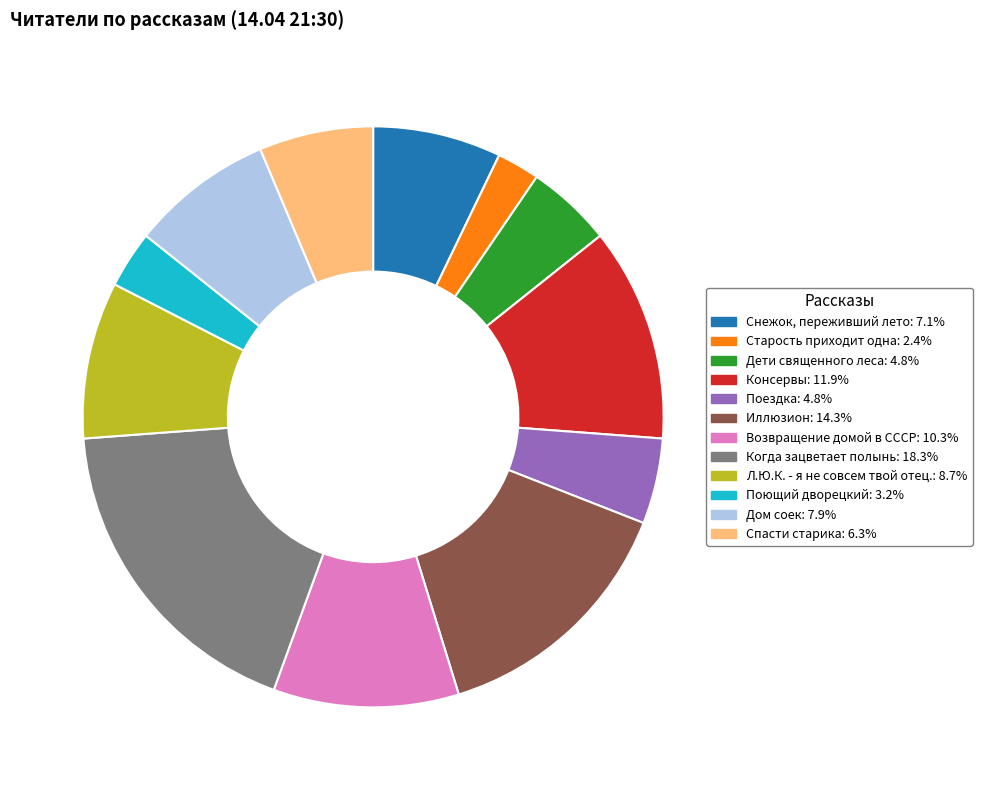

Is there a majority slice in this chart?

No